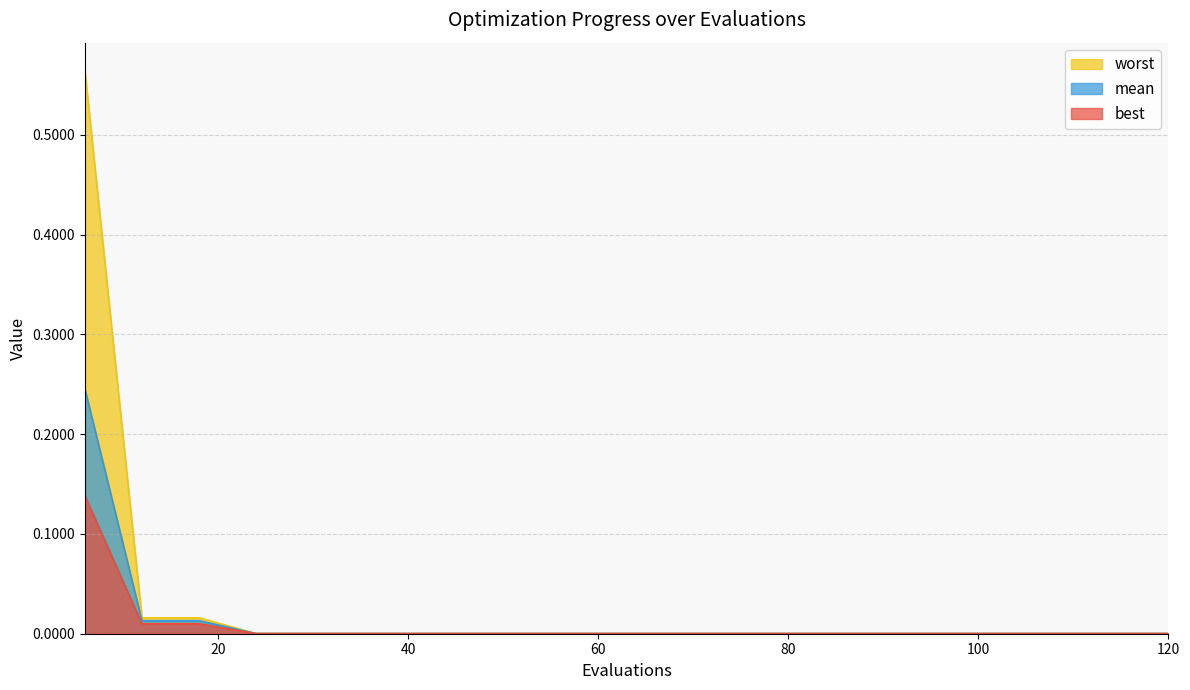

At 12, list the series in order from largest to smallest.

worst, mean, best